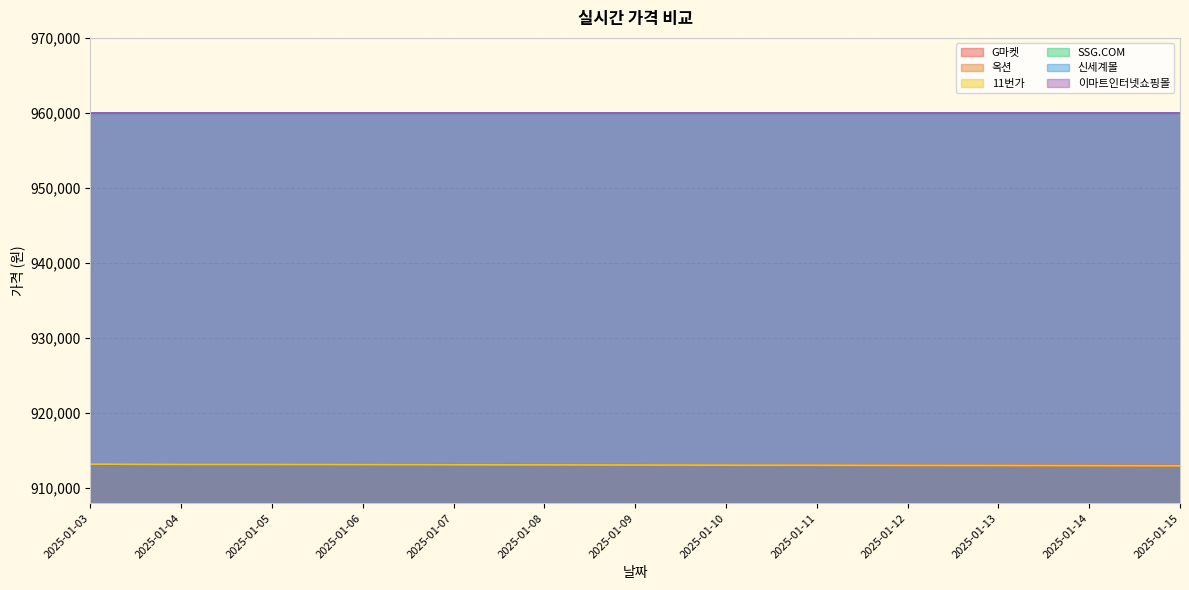

The 옥션 series shows 913090 at 2025-01-06. True or false?

True